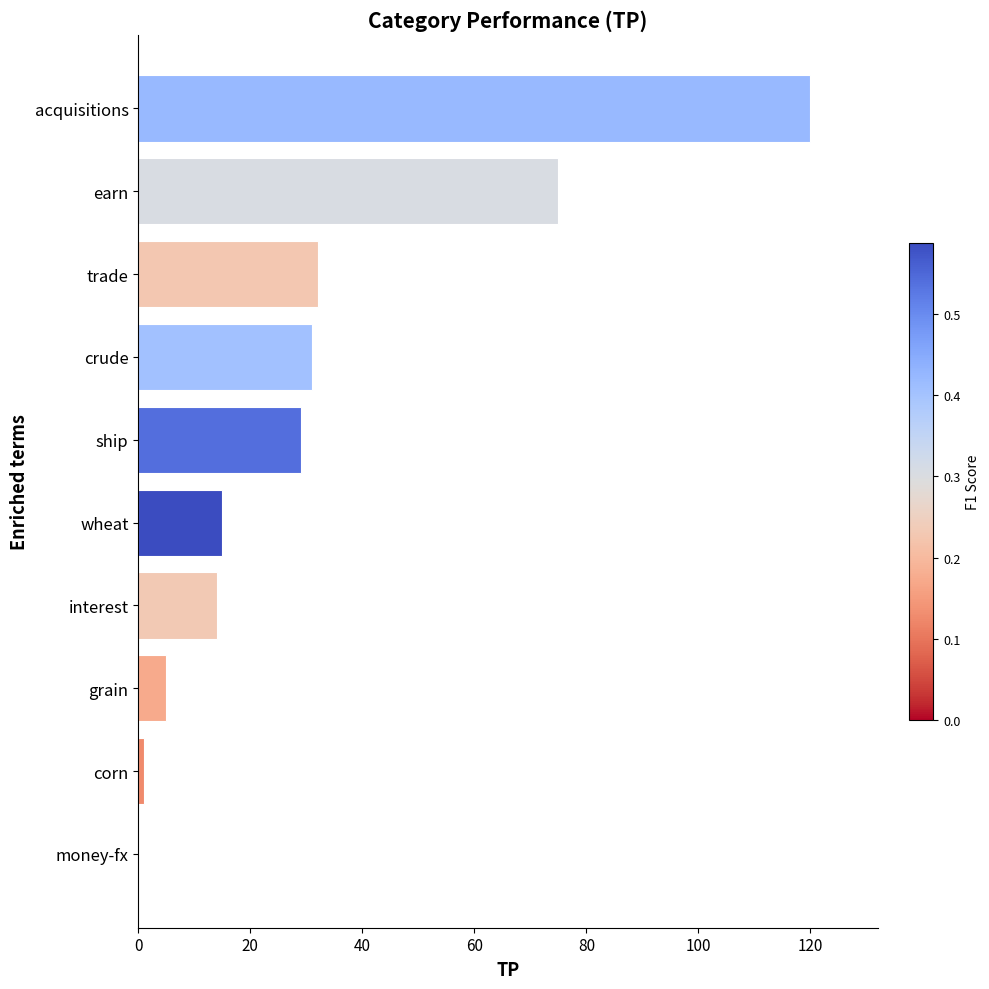

At which label is the value closest to 60?

earn